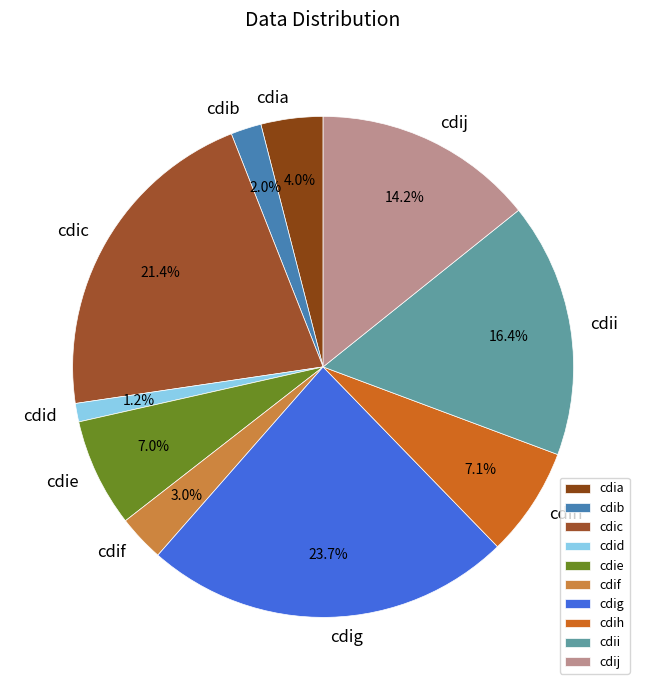

To the nearest percent, what portion does cdie represent?

7%